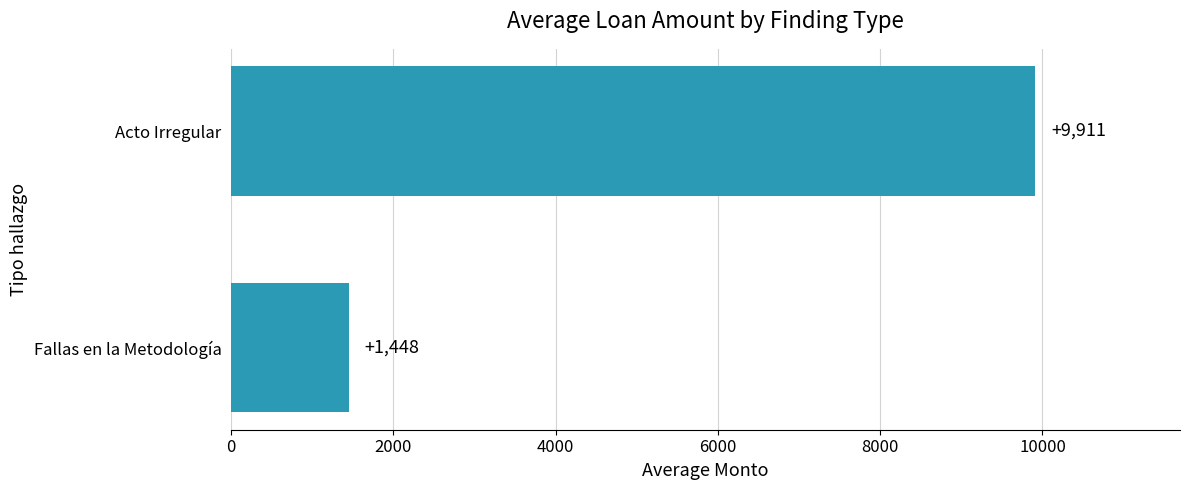

Is it true that the value at Fallas en la Metodología is 1448.1?

True